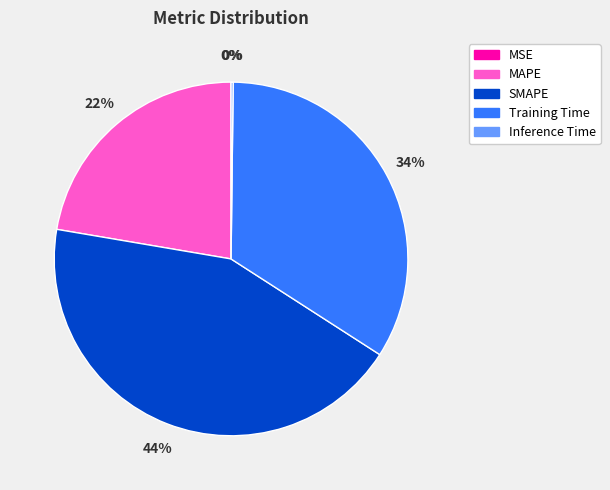

Between MAPE and SMAPE, which is larger?

SMAPE